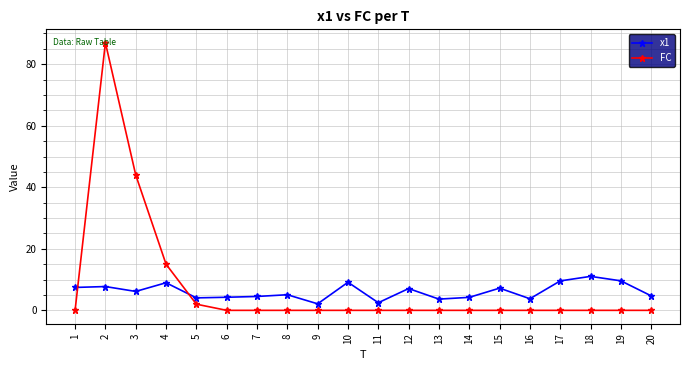

Where is the first local maximum for FC?

2